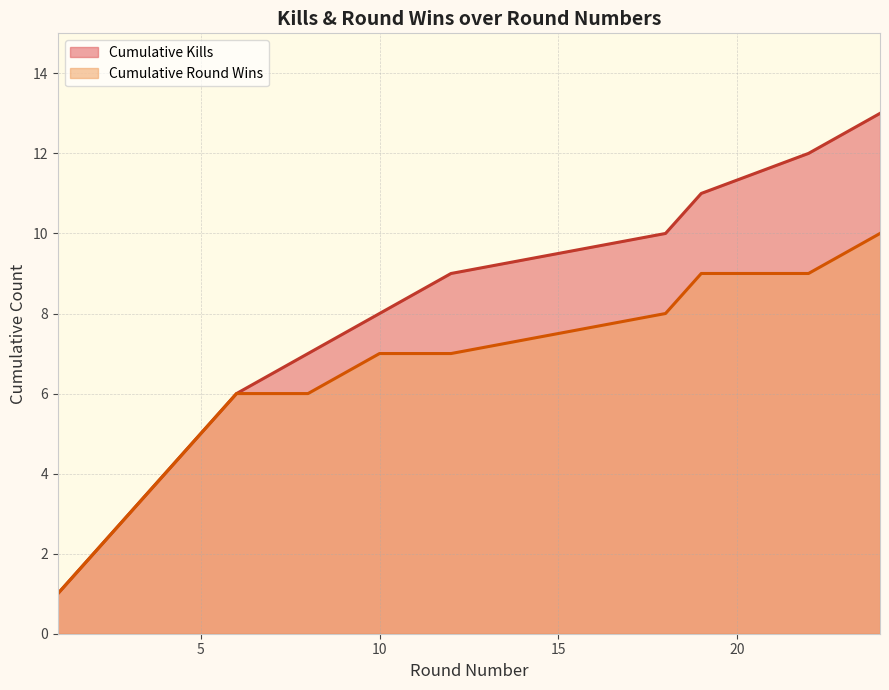

What is the change in value from 10 to 24?

+5